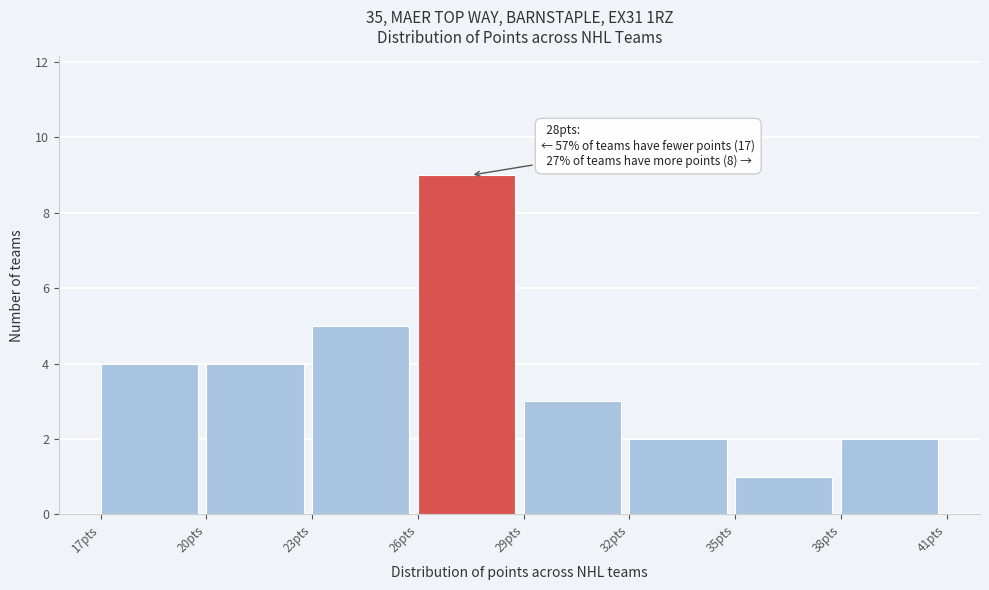

Which range on the x-axis has the tallest bar?

26 to 29